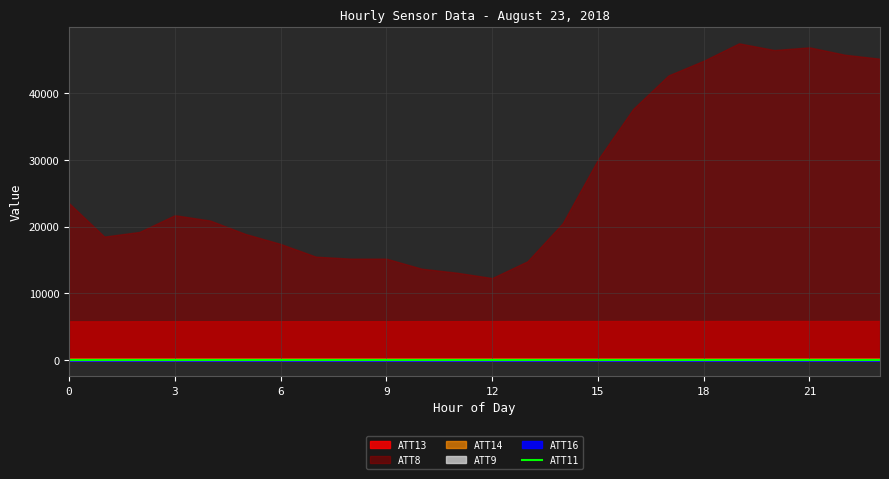

True or false: ATT16 and ATT9 intersect in this chart.

False